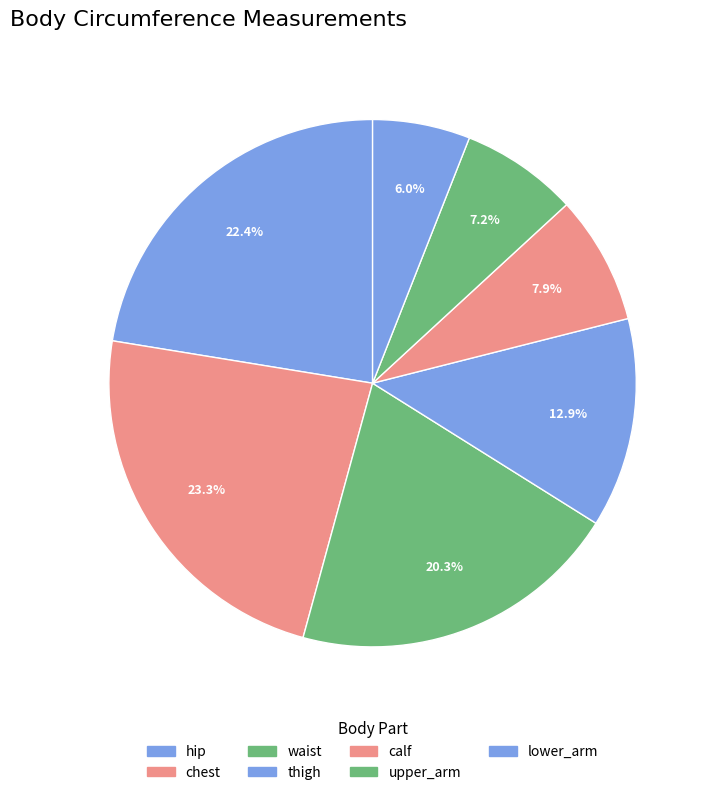

The calf slice represents 1% of the pie. True or false?

False